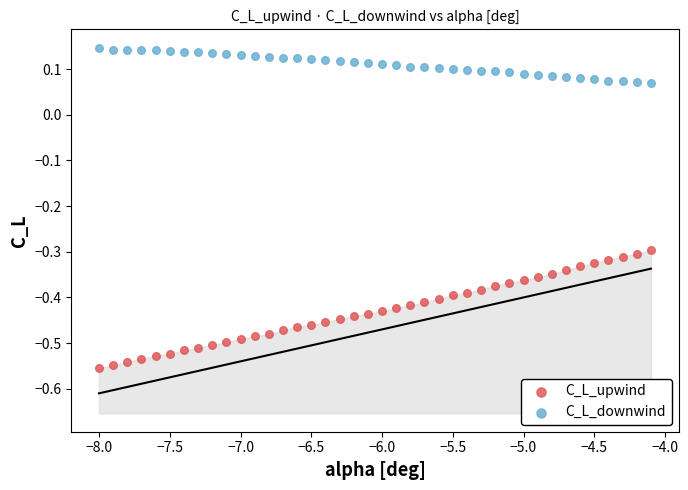

Which series reaches the maximum Y coordinate?

C_L_downwind